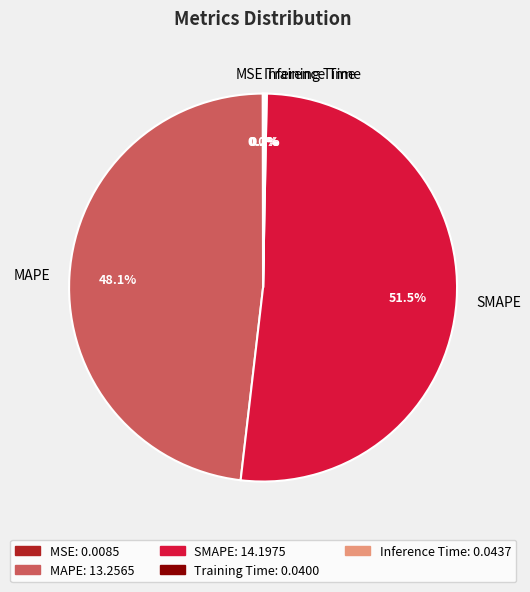

To the nearest percent, what is the difference between the largest and smallest slice percentages?

52%